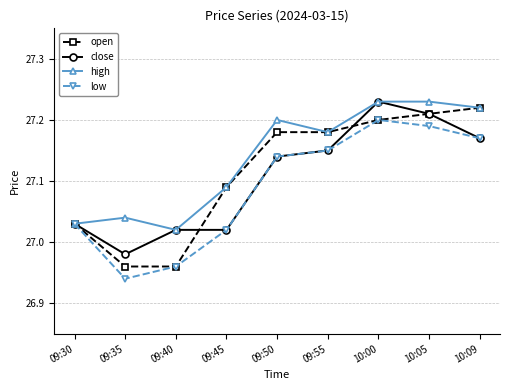

At which label does open first exceed 27?

09:30